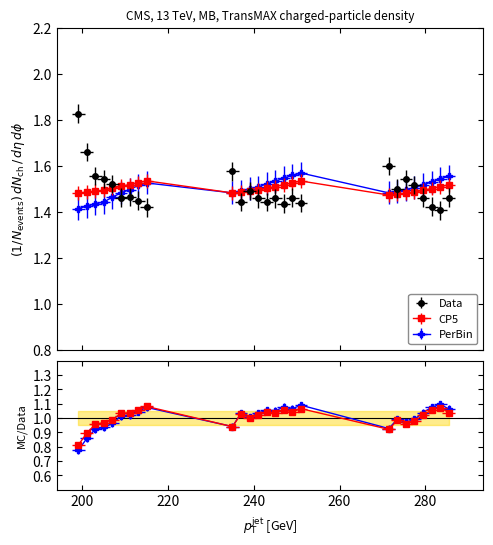

True or false: CP5 has a value of 1.5 at 285.5.

True